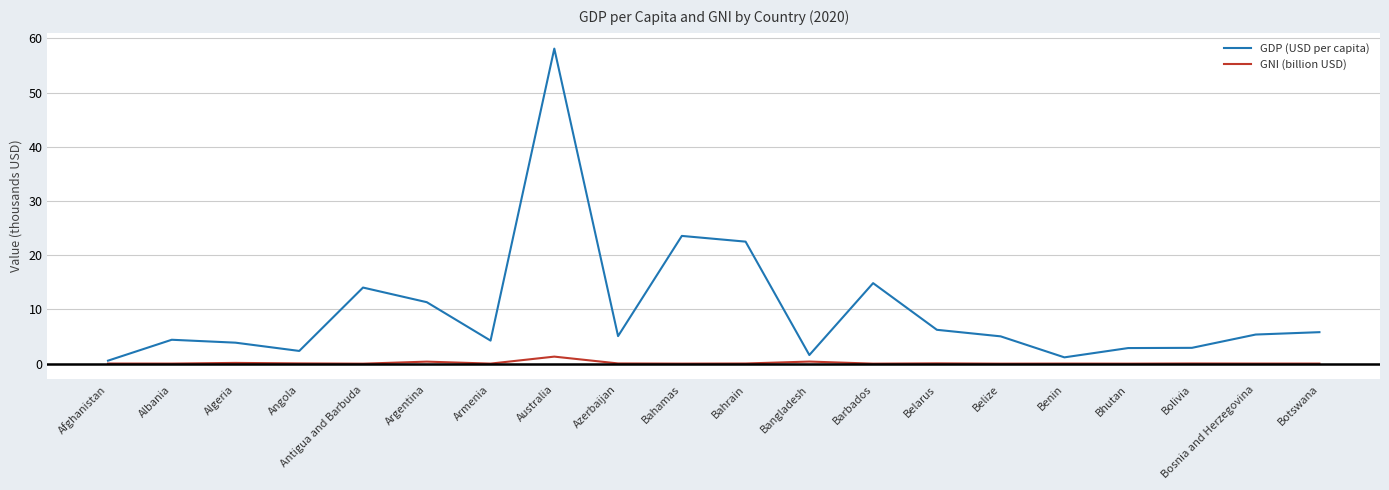

The value of GNI (billion USD) at Armenia is 0.0. True or false?

True